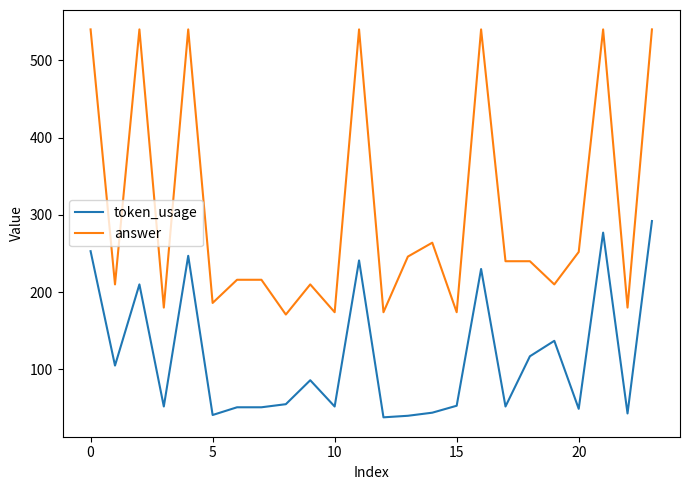

What is the maximum value for token_usage?

292